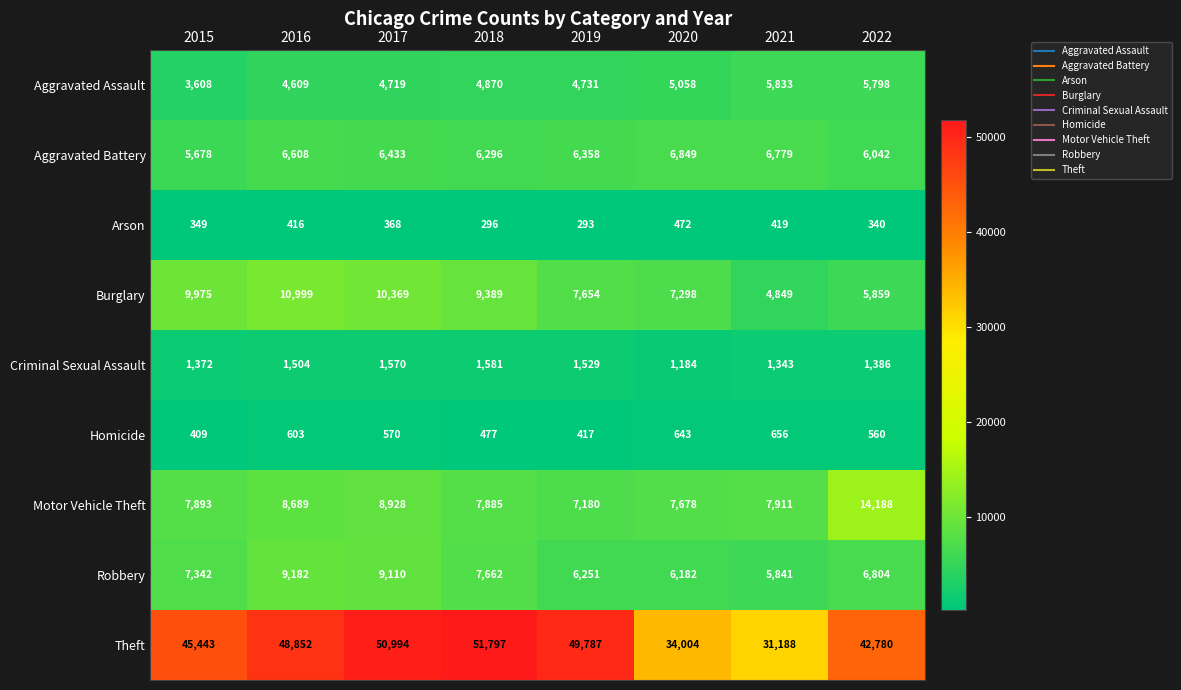

What is the sum of the Robbery values at 2019 and 2016?

15433